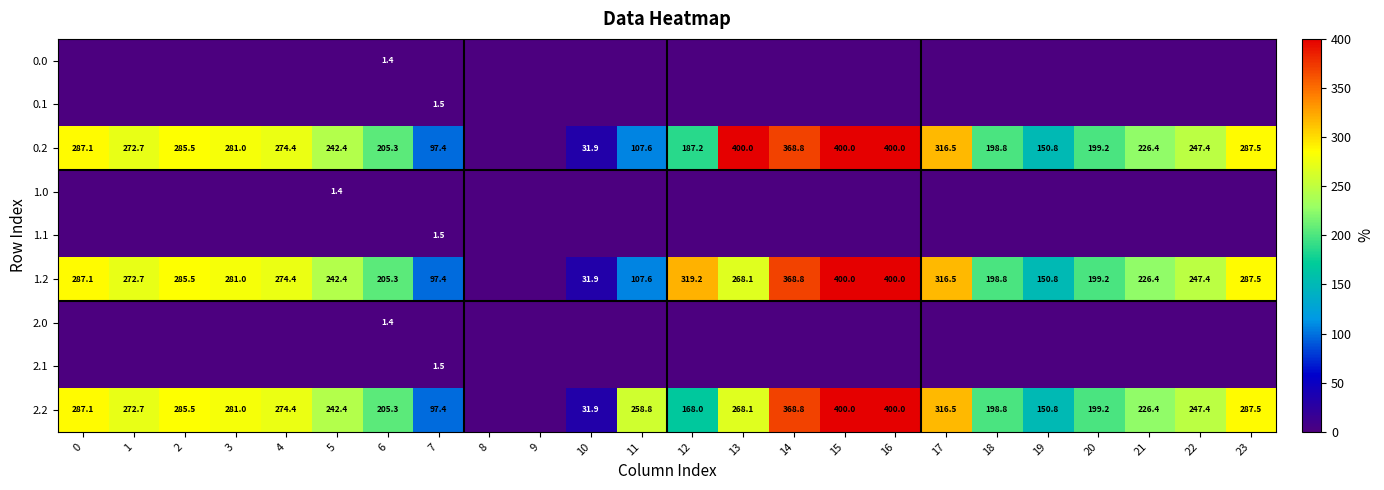

Count the number of categories in the chart.

24